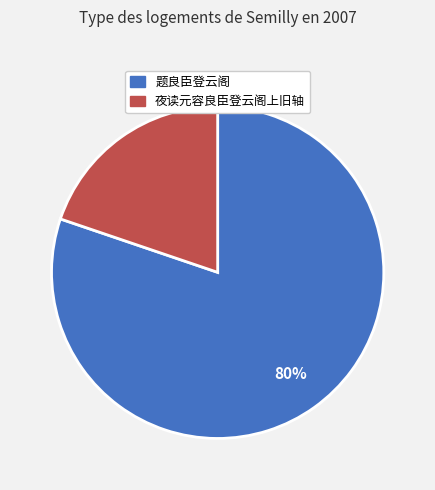

Count the number of slices in the pie.

2